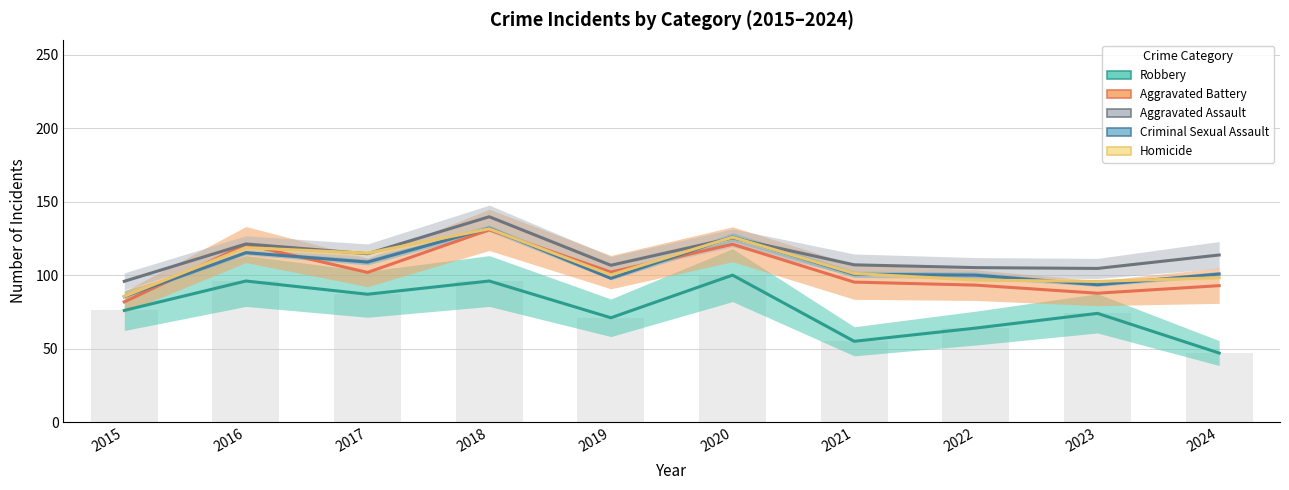

Is it true that Homicide equals 95.8 at 2023?

True